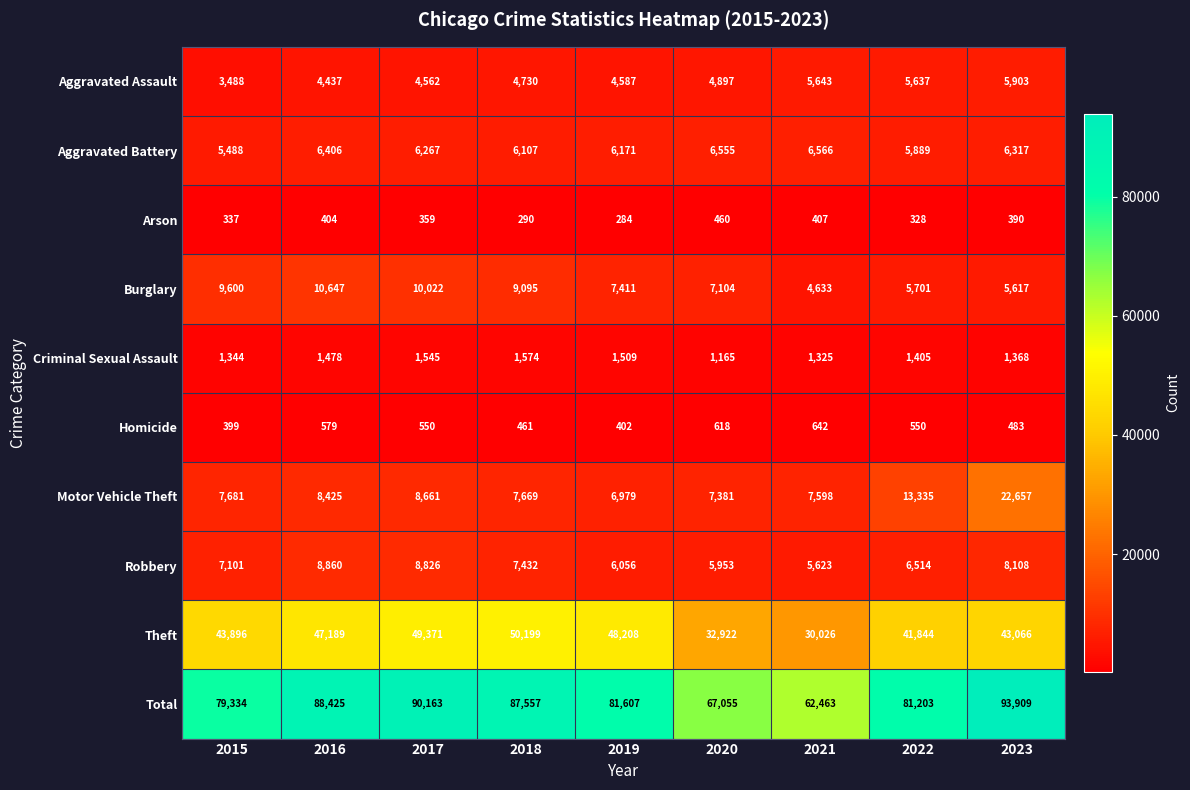

Rank the series by their maximum value, from highest to lowest.

Total, Theft, Motor Vehicle Theft, Burglary, Robbery, Aggravated Battery, Aggravated Assault, Criminal Sexual Assault, Homicide, Arson